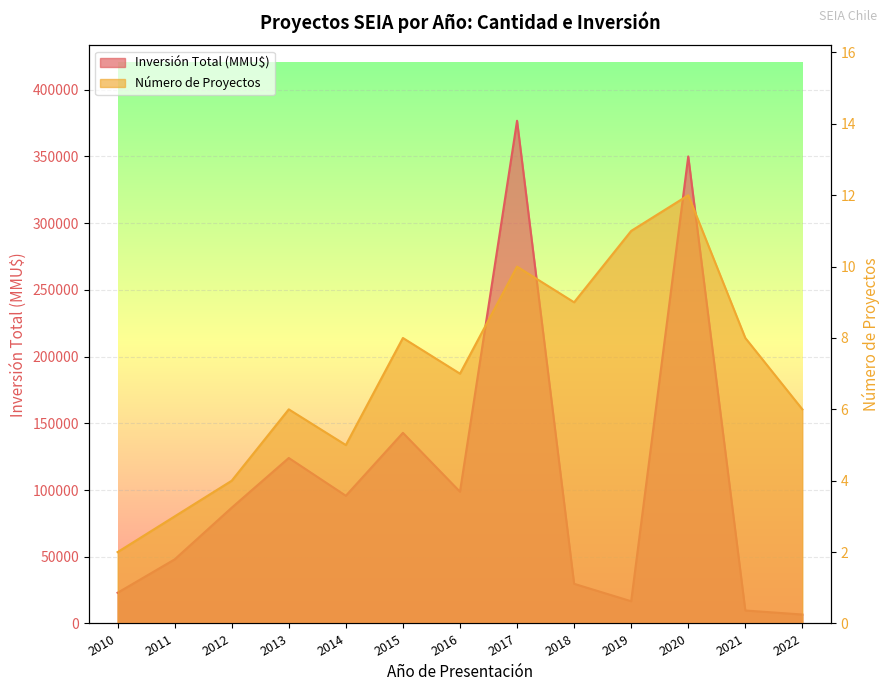

True or false: Inversión Total (MMU$) has more than 1 points higher than both neighbors.

True